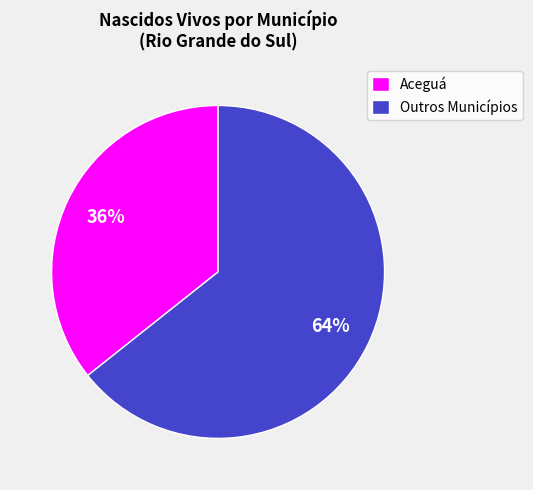

Is the sum of Aceguá and Outros Municípios greater than half?

Yes